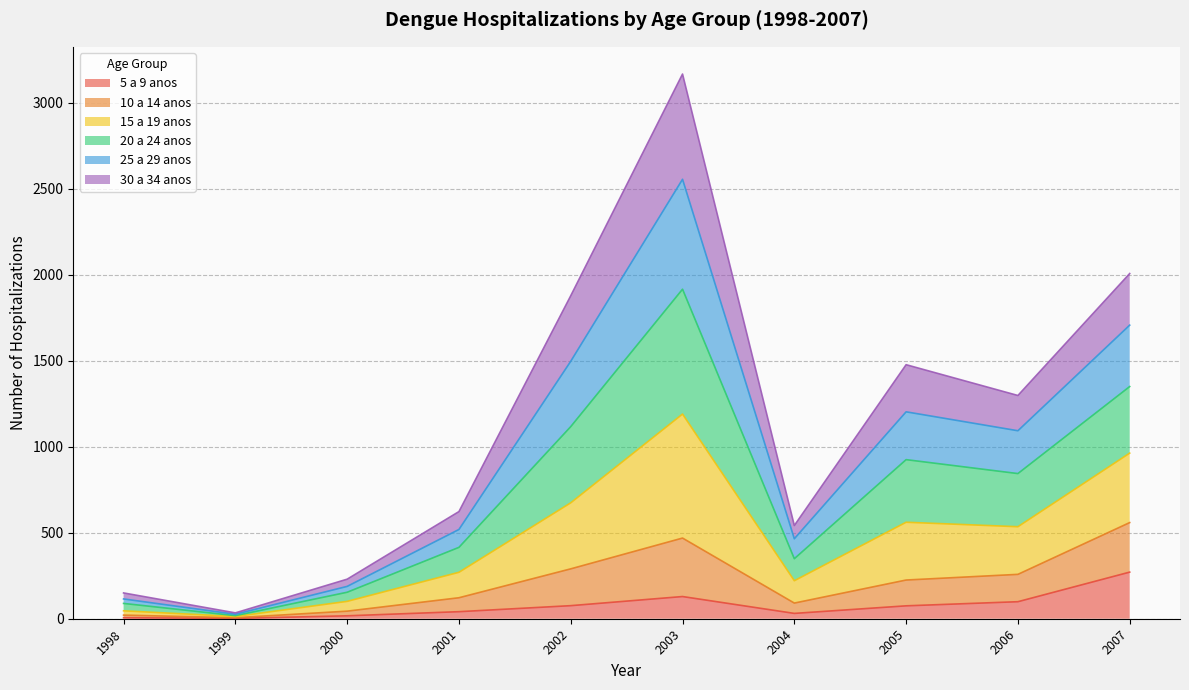

At which category is the sum across all series the highest?

2003